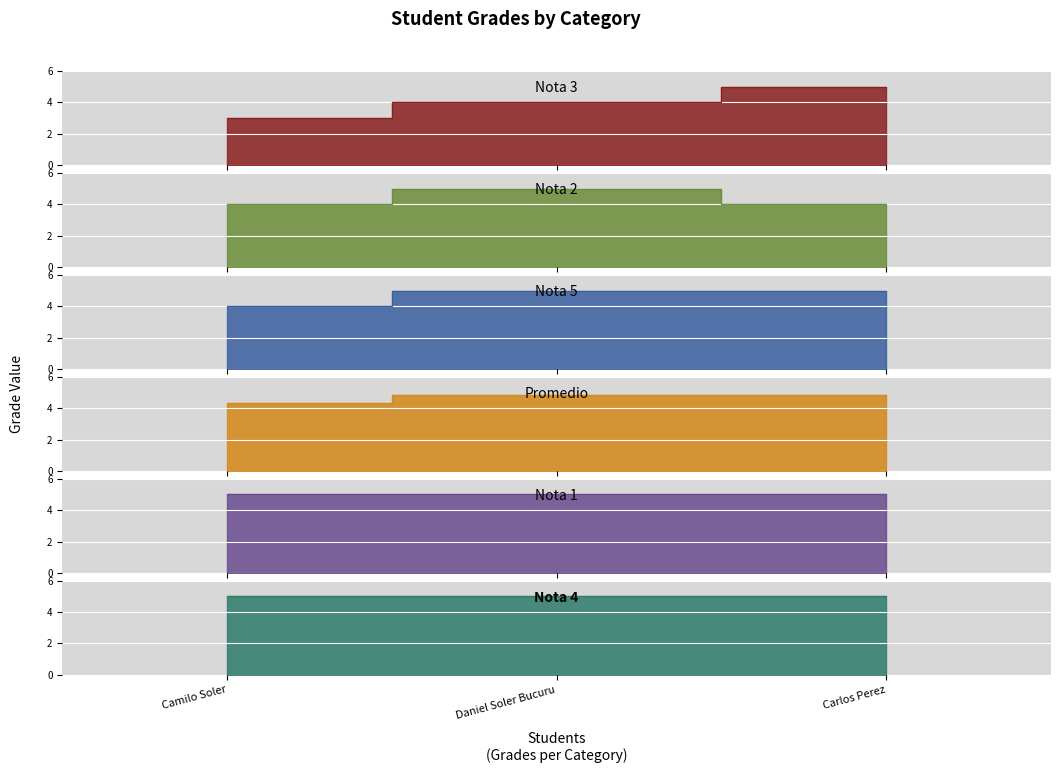

The Nota 5 series shows 5.0 at Daniel Soler Bucuru. True or false?

True